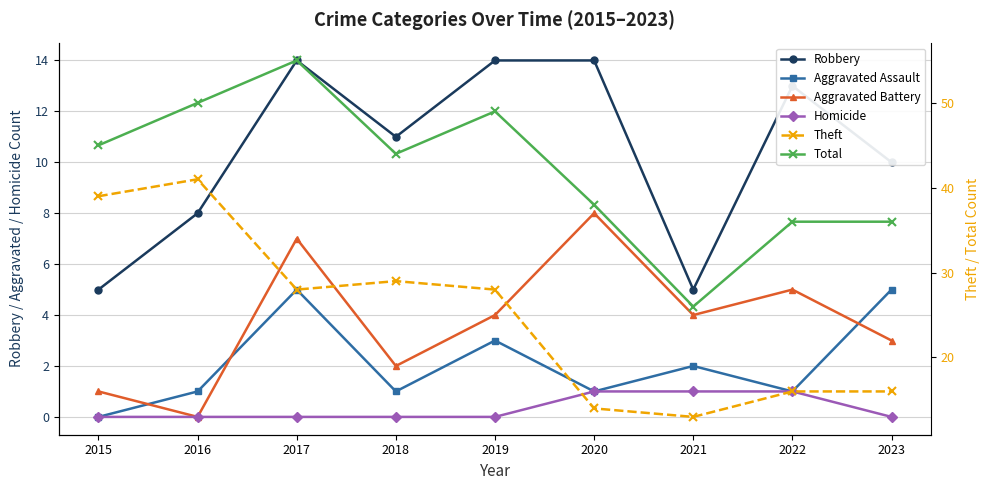

At which category does the chart reach its peak across all series?

2017